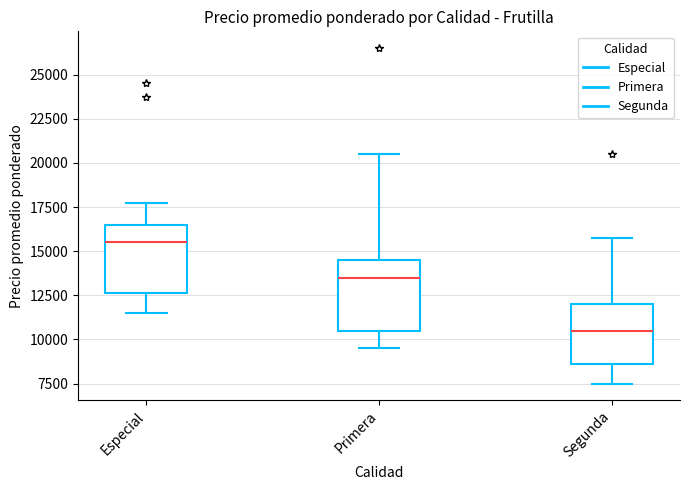

Which box's median line is the highest?

Especial